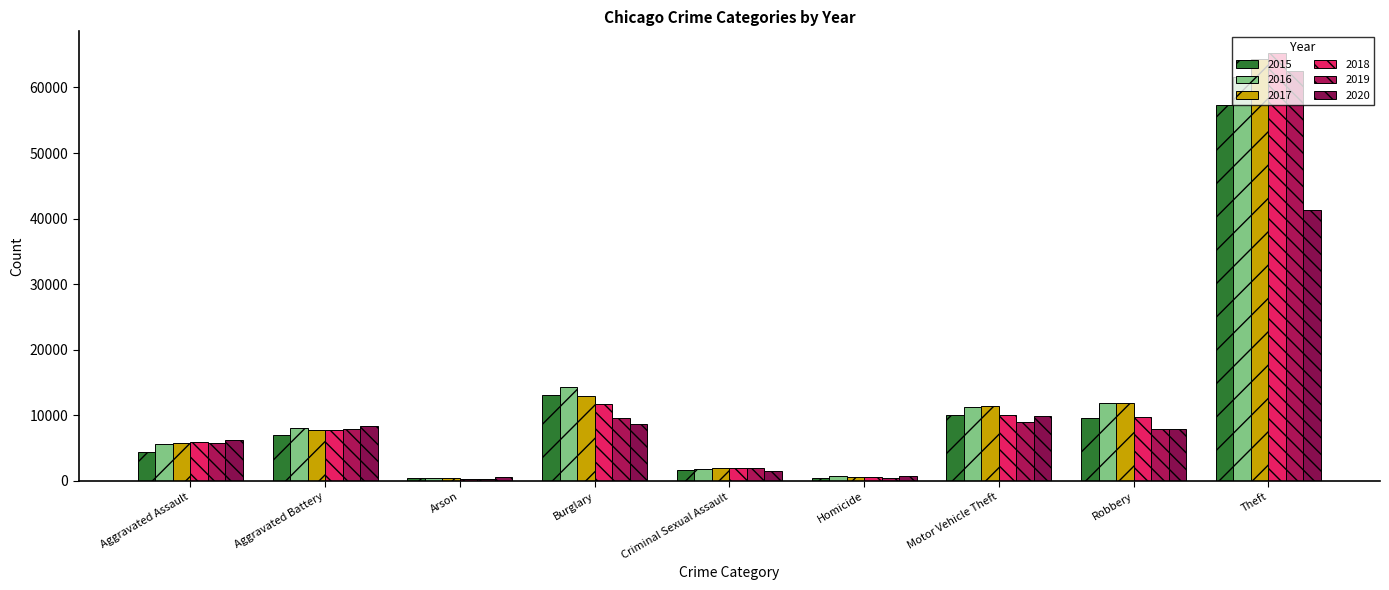

Count the number of data series in this chart.

6